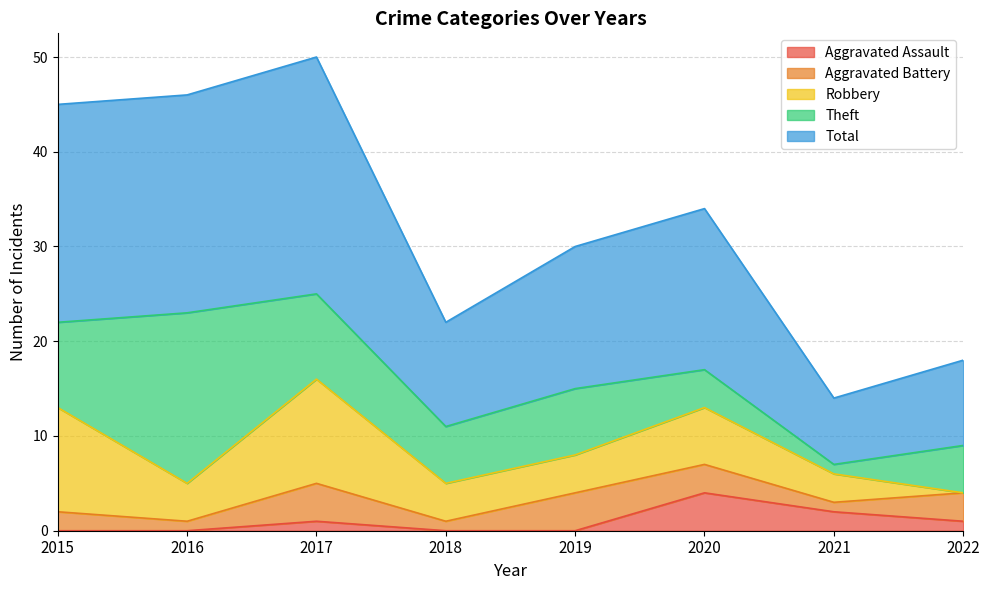

Rank the series at 2016 from lowest to highest value.

Aggravated Assault, Aggravated Battery, Robbery, Theft, Total